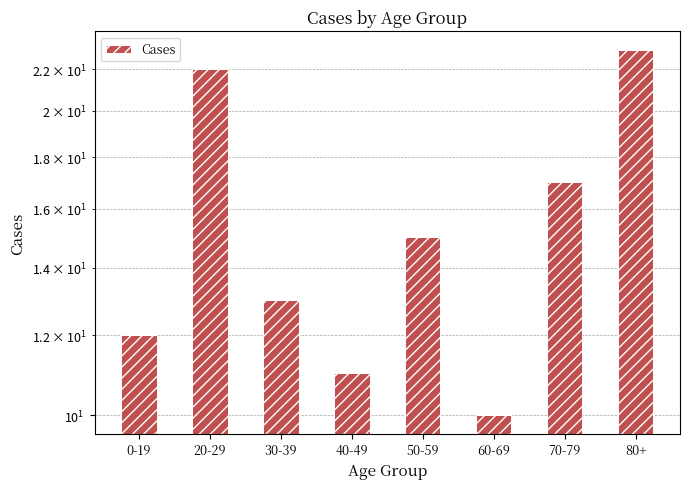

Reading left to right, extract all data points from this chart.

12	22	13	11	15	10	17	23